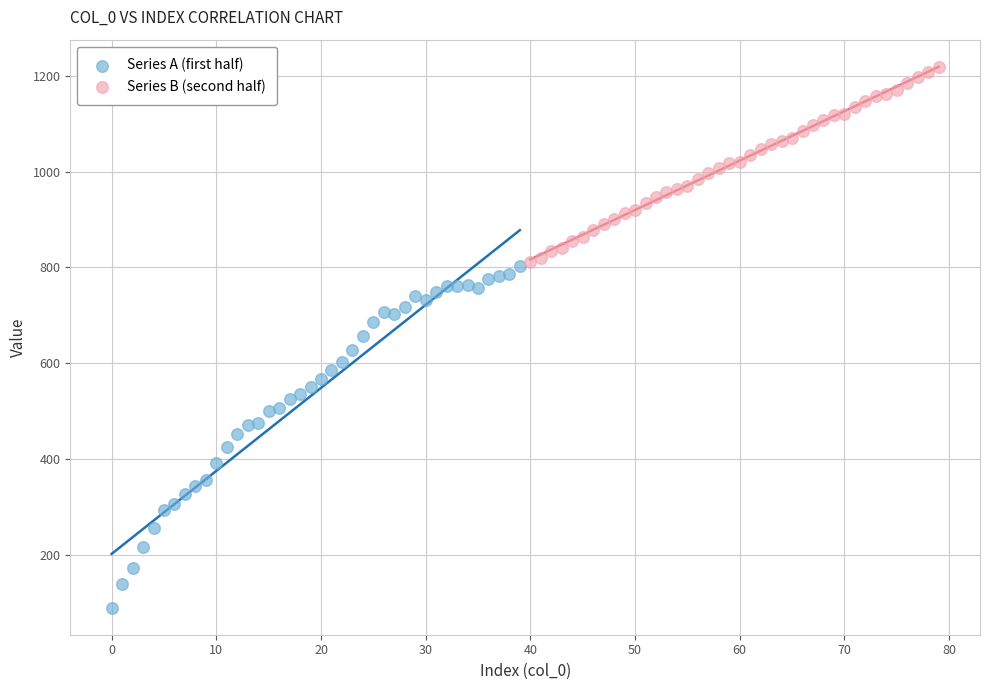

Which series has the largest Y range (max minus min)?

Series A (first half)